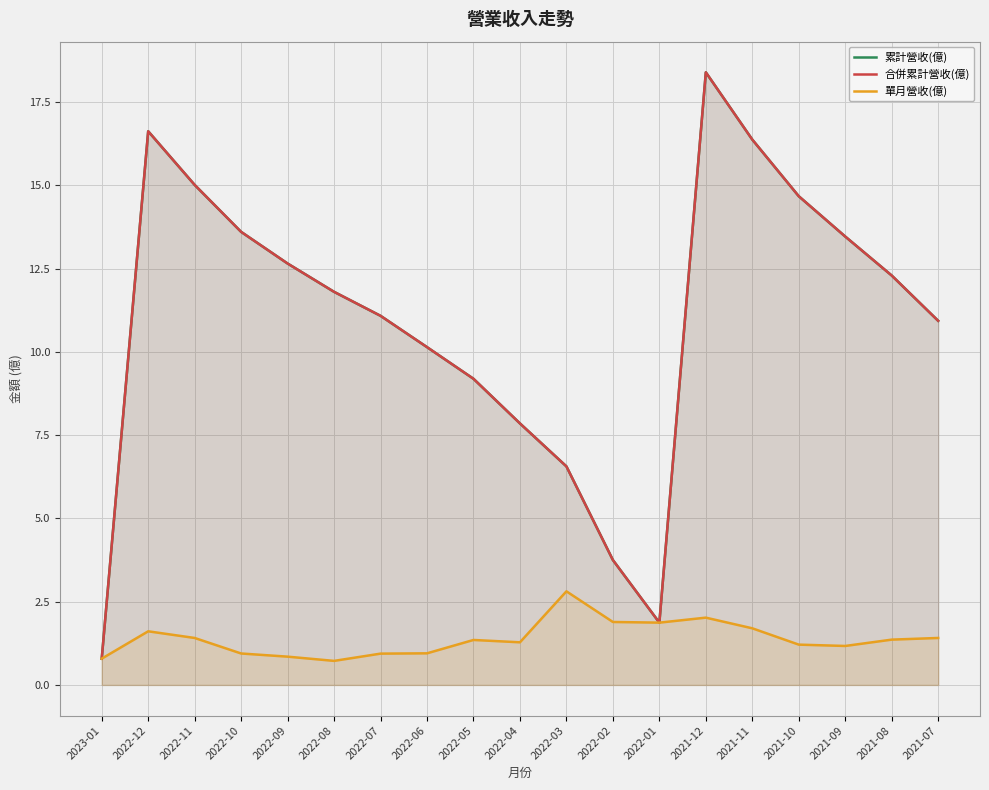

List the labels in order of 累計營收(億) value, smallest first.

2023-01, 2022-01, 2022-02, 2022-03, 2022-04, 2022-05, 2022-06, 2021-07, 2022-07, 2022-08, 2021-08, 2022-09, 2021-09, 2022-10, 2021-10, 2022-11, 2021-11, 2022-12, 2021-12